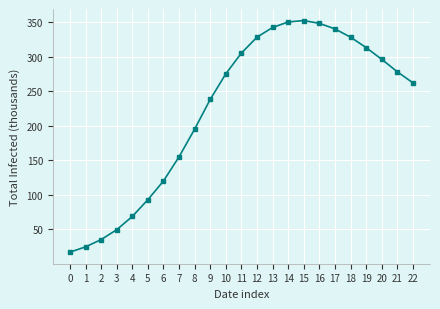

What is the approximate value at 0?

17.1